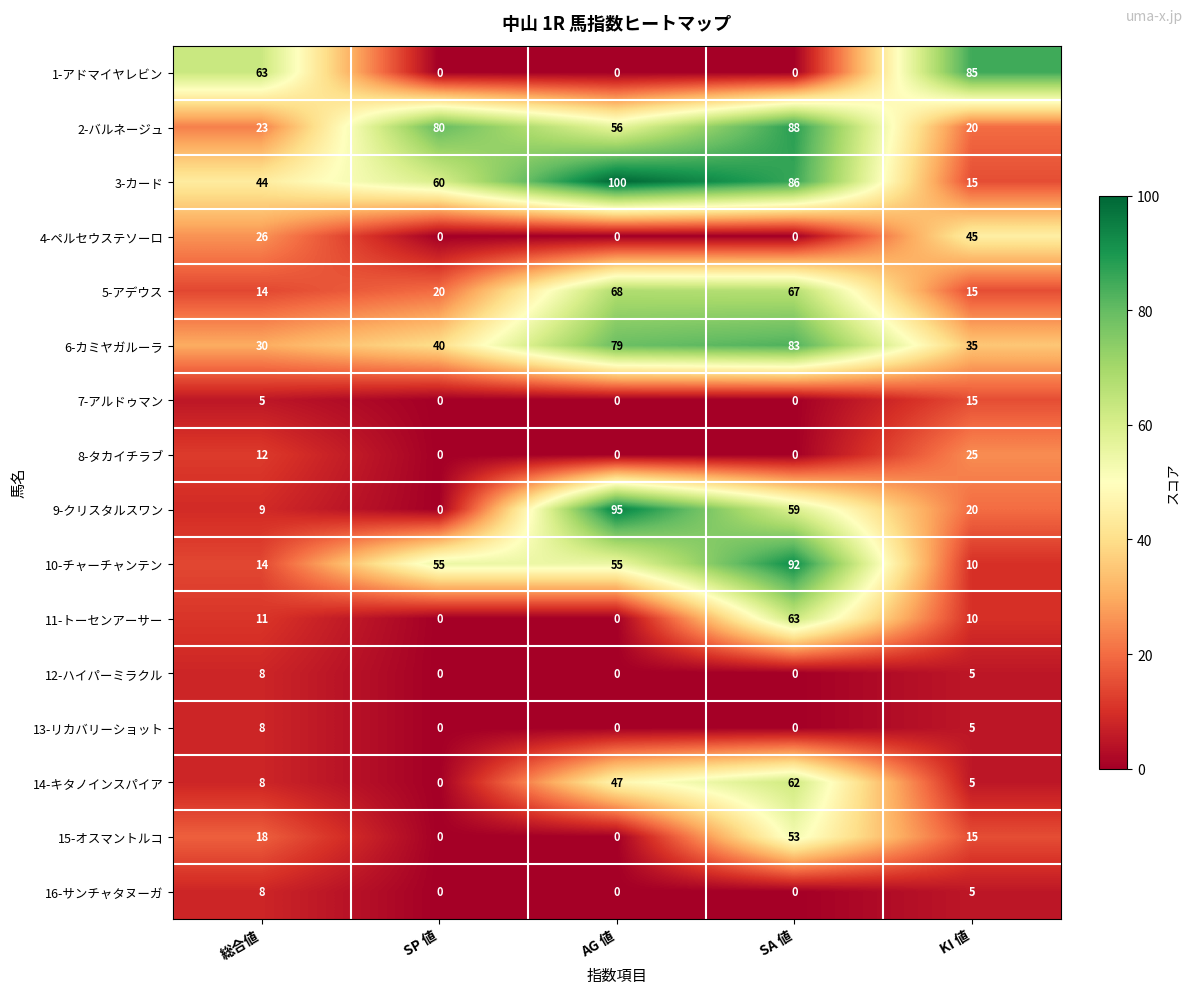

How many 8-タカイチラブ values are between 0 and 12?

4